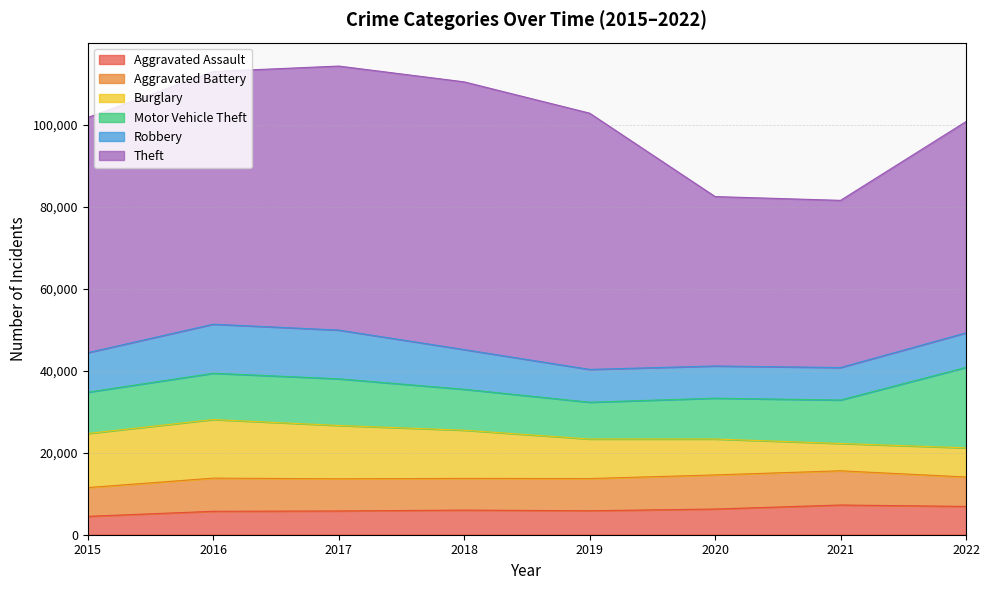

Reading left to right, extract all data points from this chart.

Aggravated Assault: 2015=4480	2016=5712	2017=5793	2018=6001	2019=5840	2020=6263	2021=7243	2022=6905
Aggravated Battery: 2015=7018	2016=8085	2017=7845	2018=7735	2019=7857	2020=8319	2021=8347	2022=7169
Burglary: 2015=13184	2016=14289	2017=13001	2018=11746	2019=9639	2020=8756	2021=6658	2022=7108
Motor Vehicle Theft: 2015=10068	2016=11286	2017=11380	2018=9983	2019=8977	2020=9952	2021=10595	2022=19624
Robbery: 2015=9638	2016=11960	2017=11880	2018=9679	2019=7994	2020=7856	2021=7920	2022=8418
Theft: 2015=57350	2016=61618	2017=64380	2018=65283	2019=62483	2020=41307	2021=40769	2022=51514